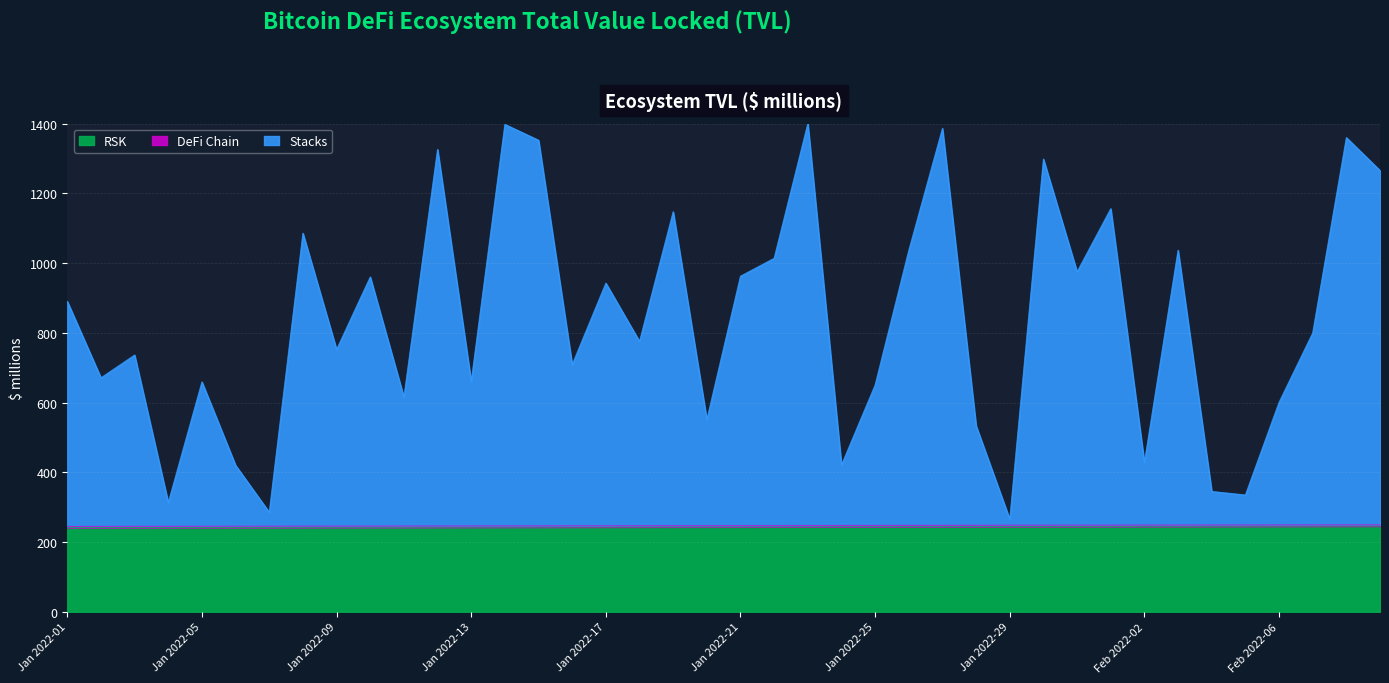

What is the maximum value for RSK?

245.7